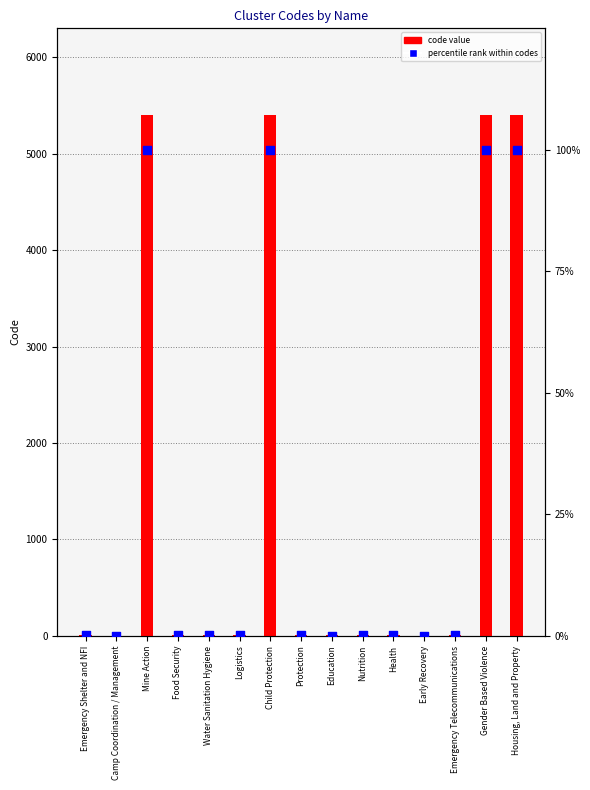

At how many categories does at least one series exceed 622?

4